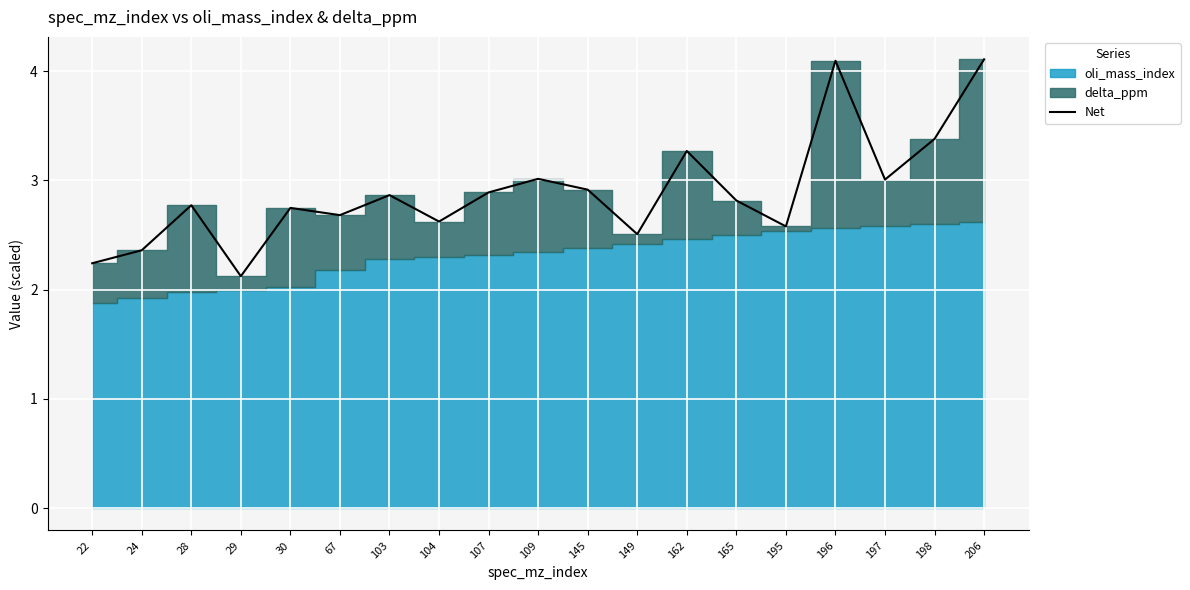

True or false: the data has more than 0 interior local peaks.

True